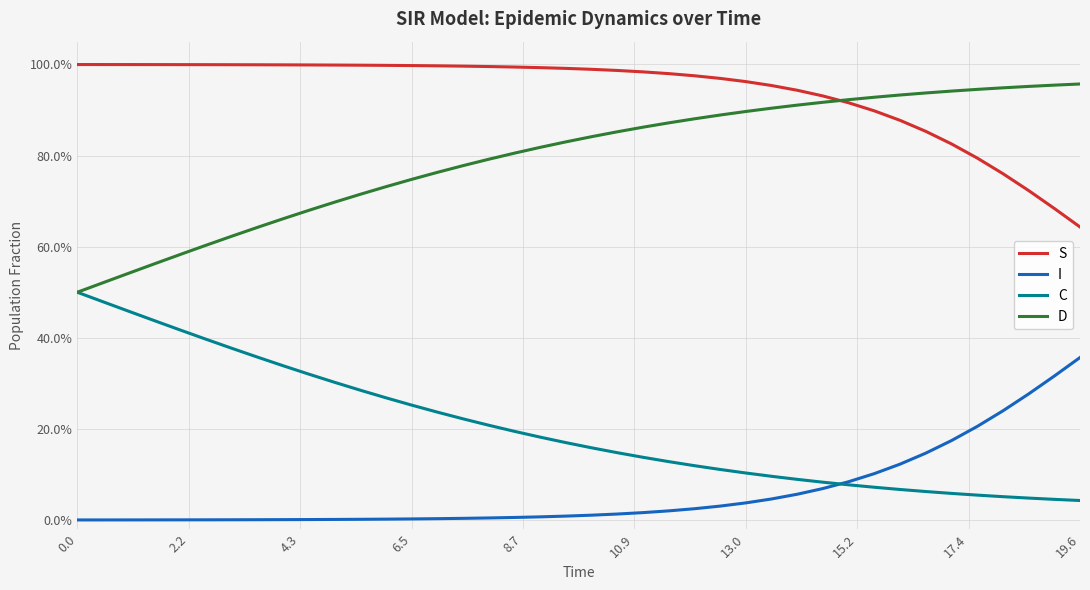

Does the chart have visible grid lines?

Yes